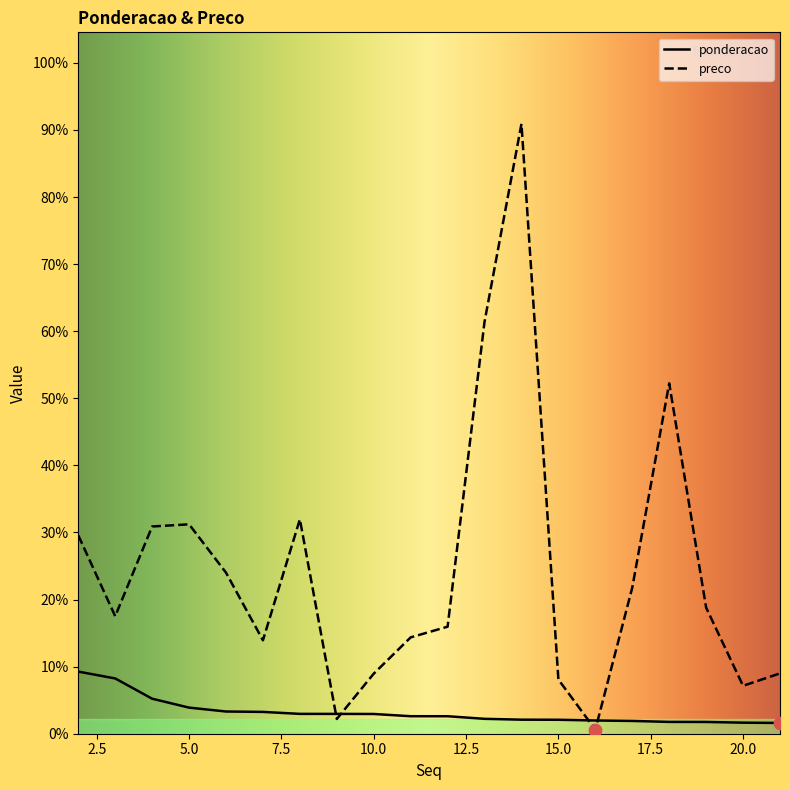

What are all the series names shown in the legend?

ponderacao, preco